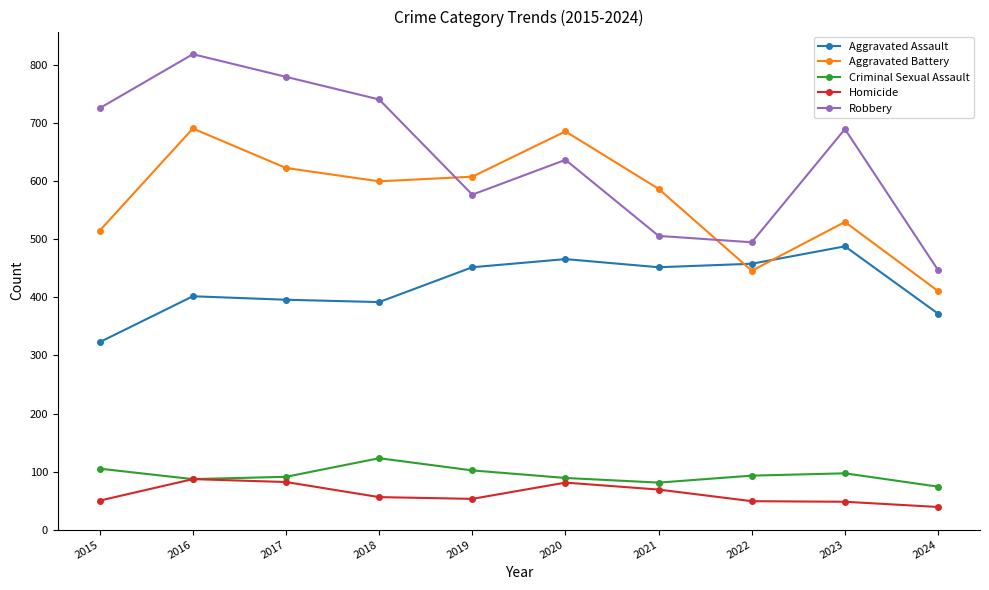

The Aggravated Battery series shows 870 at 2023. True or false?

False